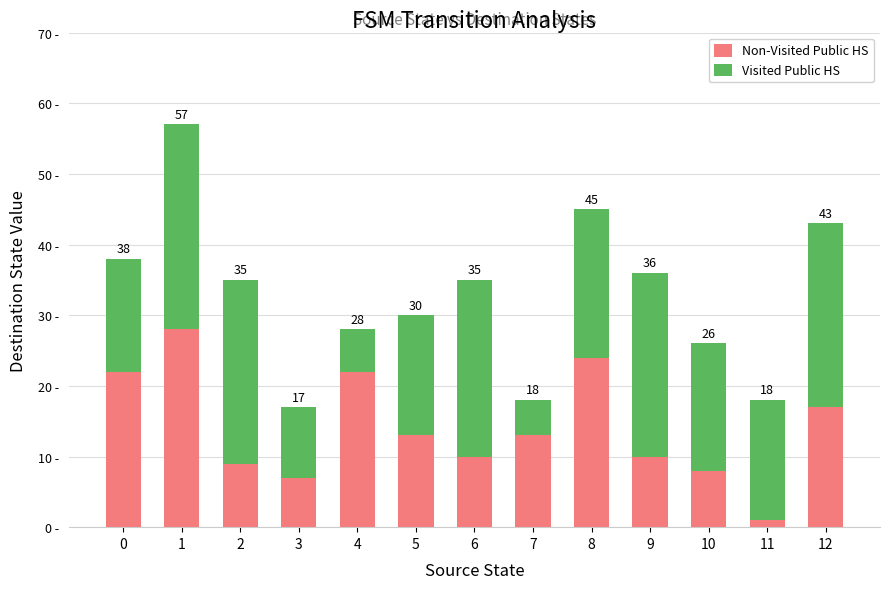

What is the approximate value of Visited Public HS at 1?

29